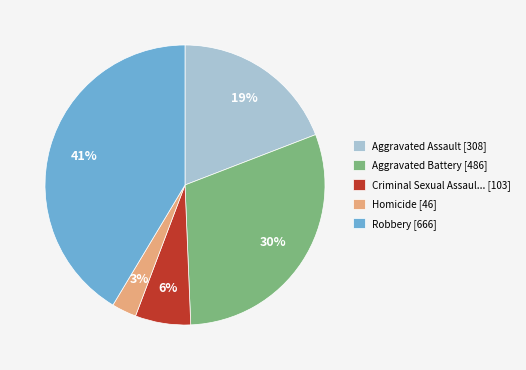

How many segments does this pie chart have?

5